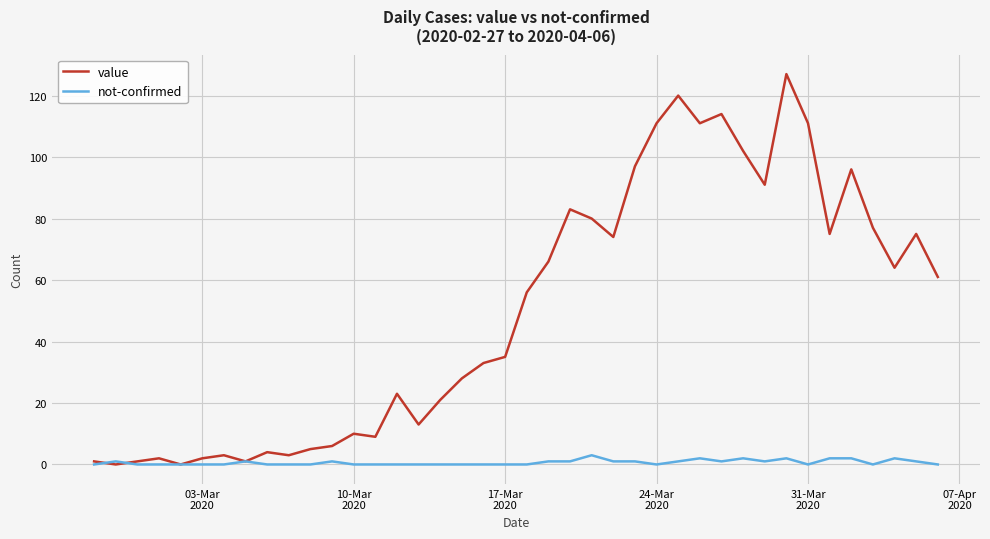

Which series has the largest range (max minus min)?

value